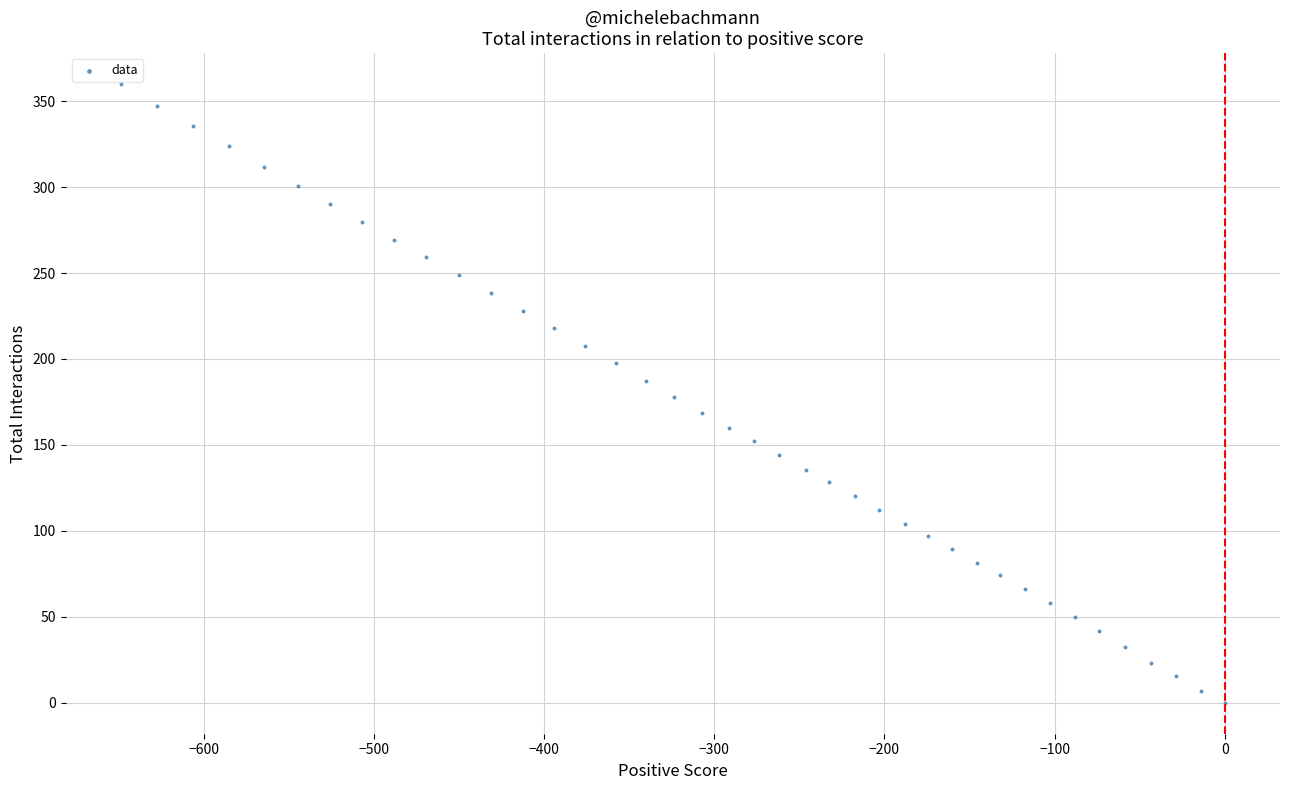

What is the range of X values (max minus min)?

648.8